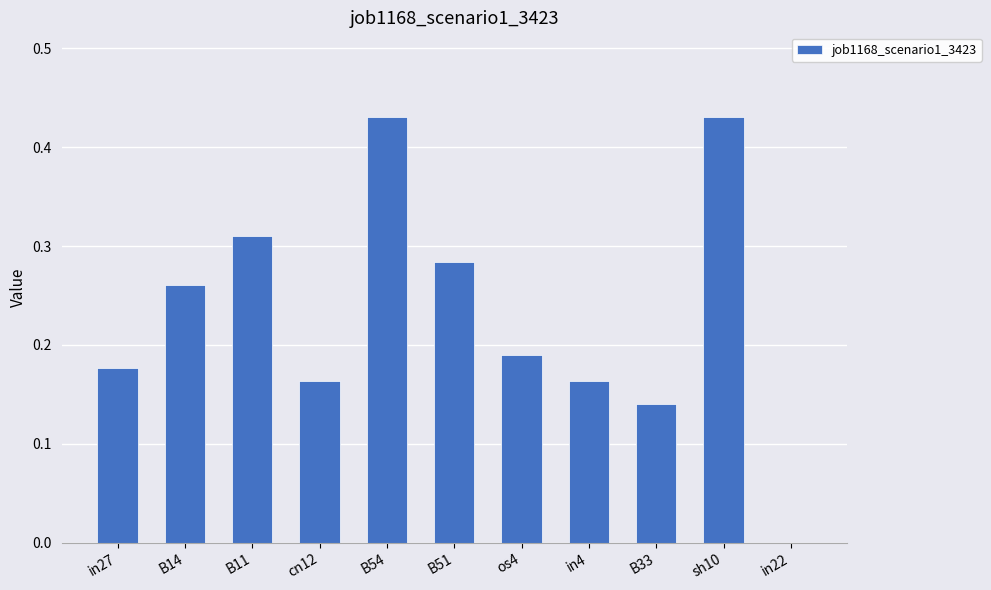

True or false: the data shows 0.6 at sh10.

False